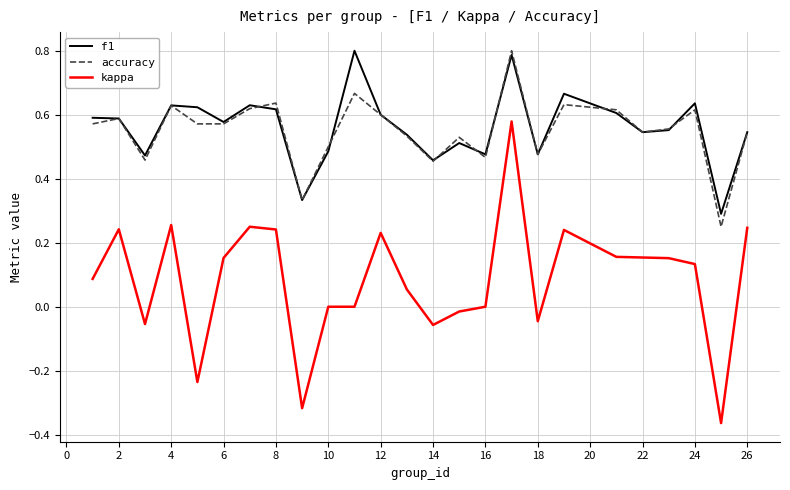

In f1, how many points are higher than both neighbors (excluding endpoints)?

7